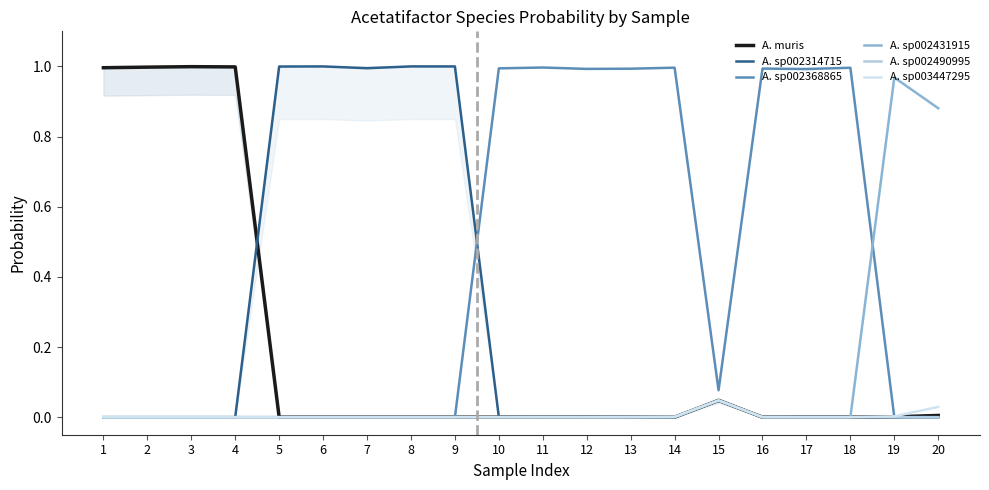

What is the value of the A. sp002368865 point at the 11th from the left?

1.0